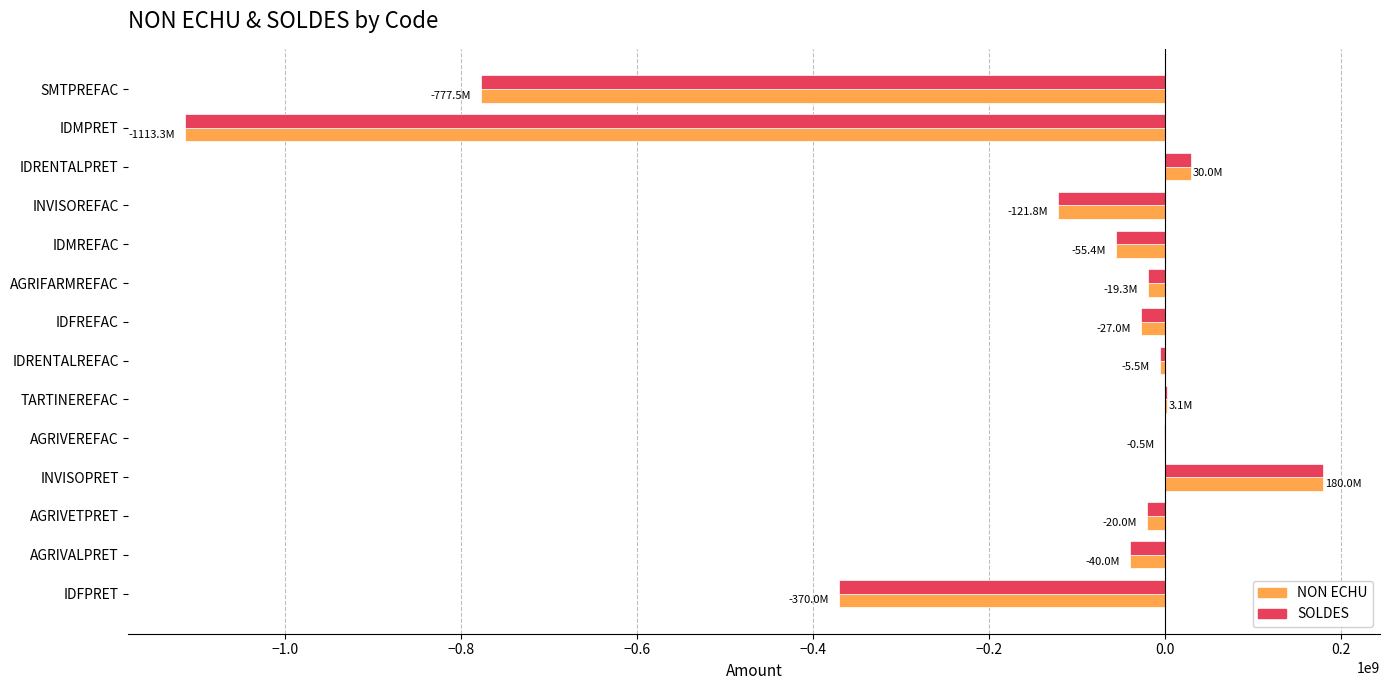

At which label is SOLDES closest to -466661964?

IDFPRET